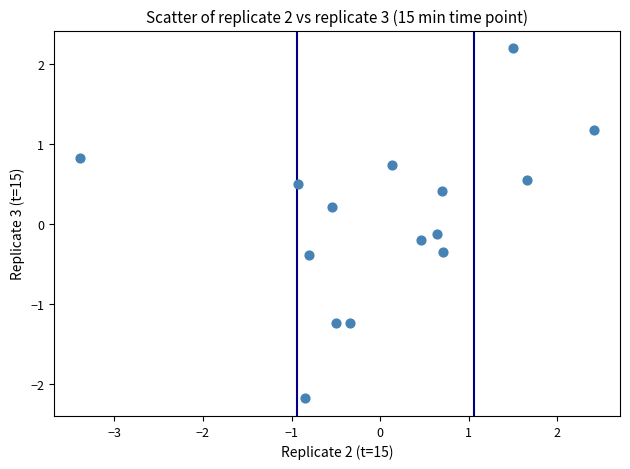

What is the range of Y values (max minus min)?

4.4